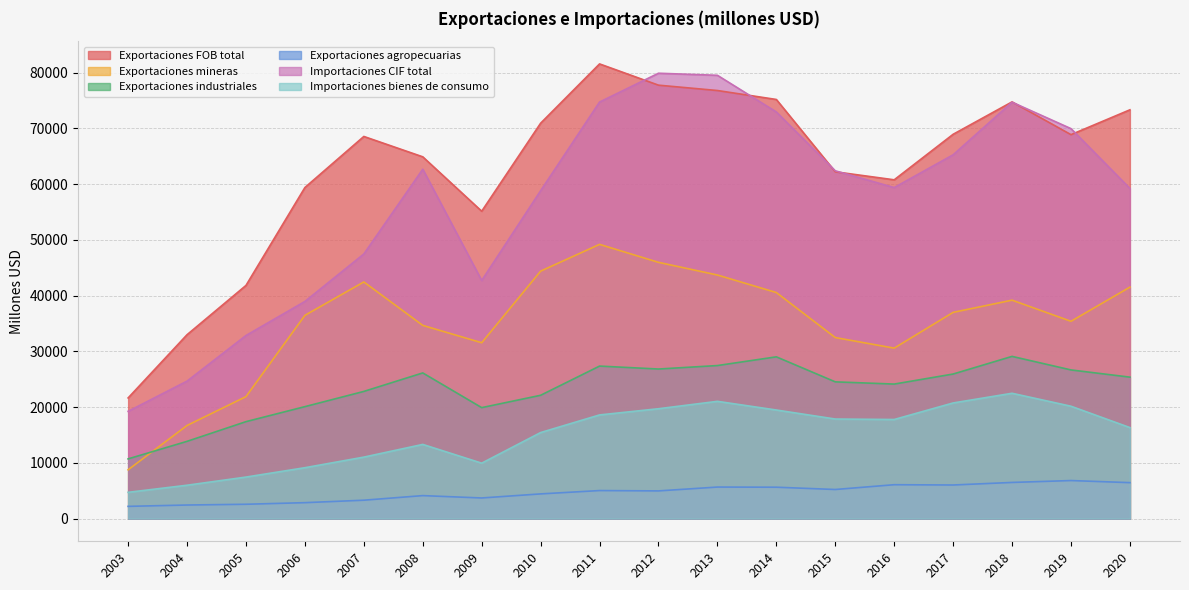

What are all the series names shown in the legend?

Exportaciones FOB total, Exportaciones mineras, Exportaciones industriales, Exportaciones agropecuarias, Importaciones CIF total, Importaciones bienes de consumo